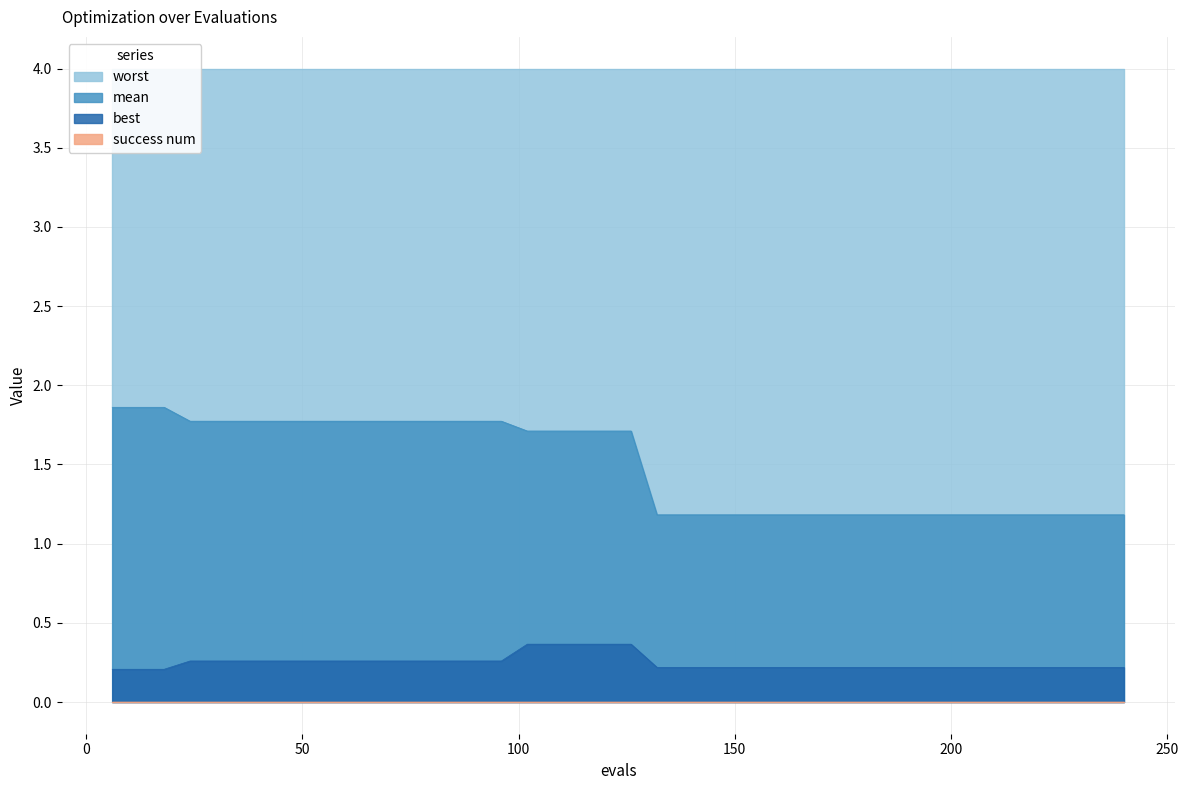

True or false: best and mean intersect in this chart.

False